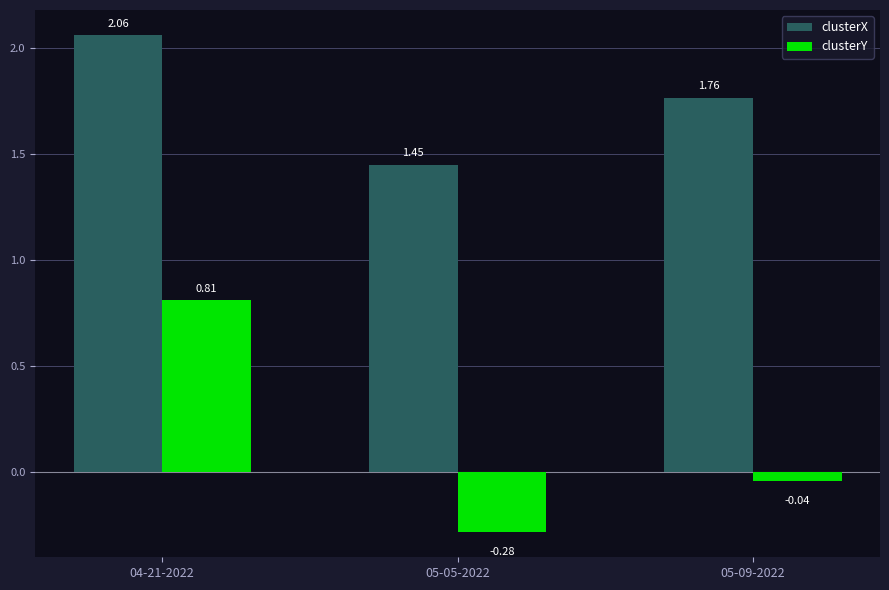

How many bars are there in total?

6